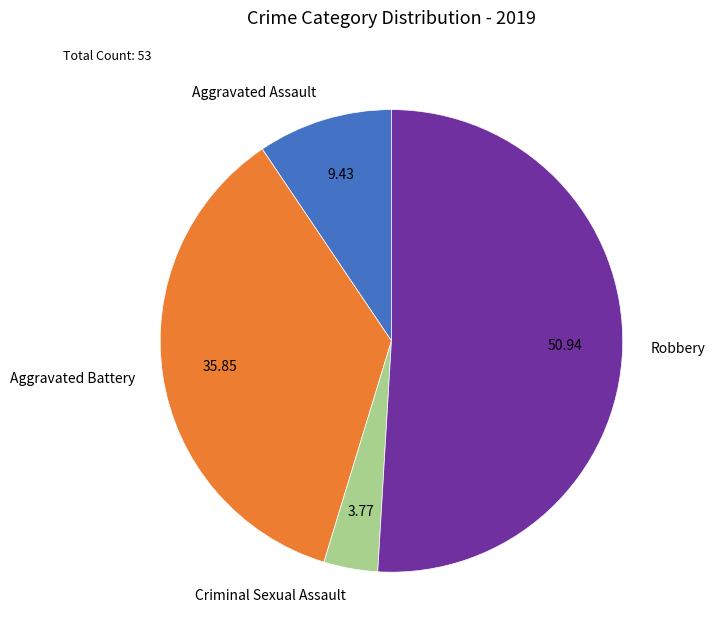

What is the ratio of the value at Aggravated Assault to the value at Robbery?

0.2